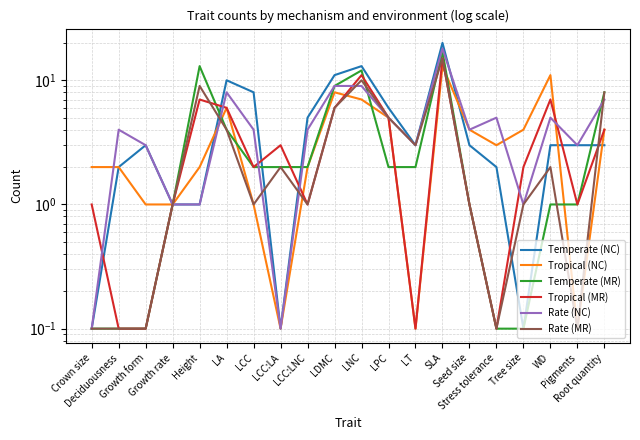

What is the difference between the second highest and second lowest values in the Temperate (NC) series?

12.9